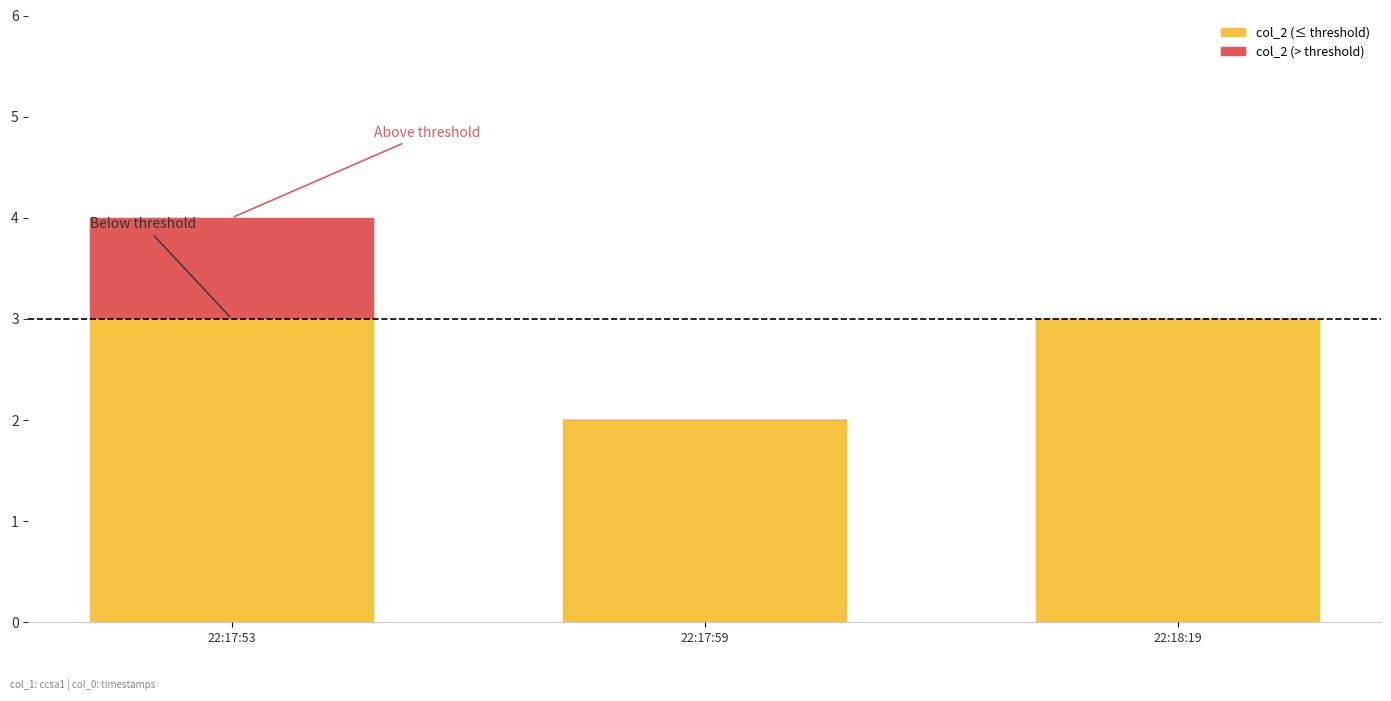

The value of col_2 (≤ threshold) at 22:17:53 is 3. True or false?

True